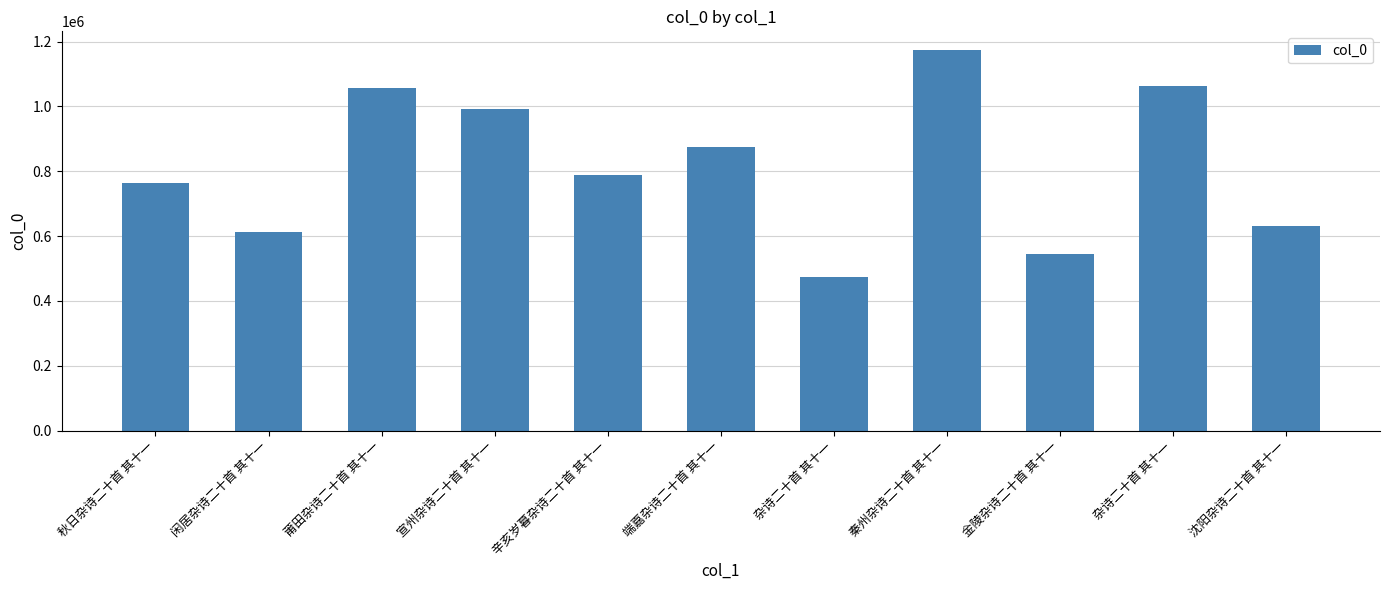

How many values are below 789695?

5